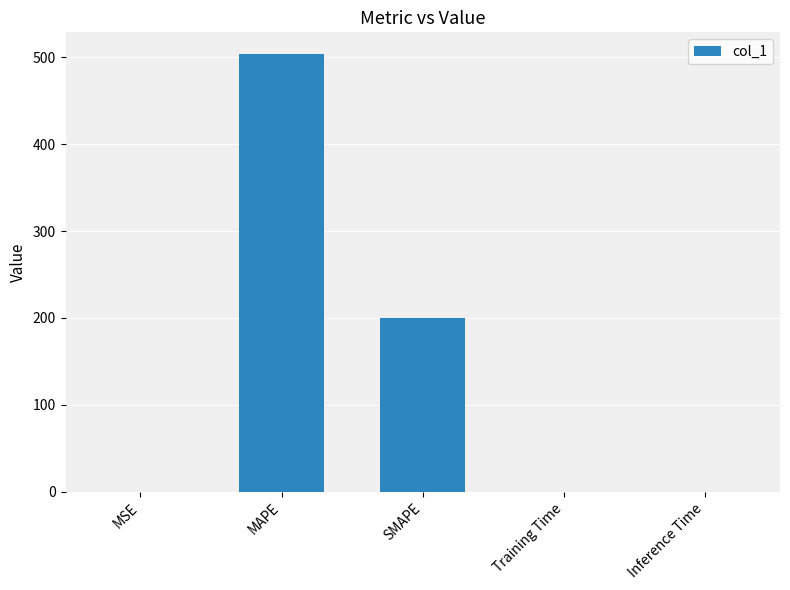

The chart shows a value of 0.0 at Training Time. True or false?

True